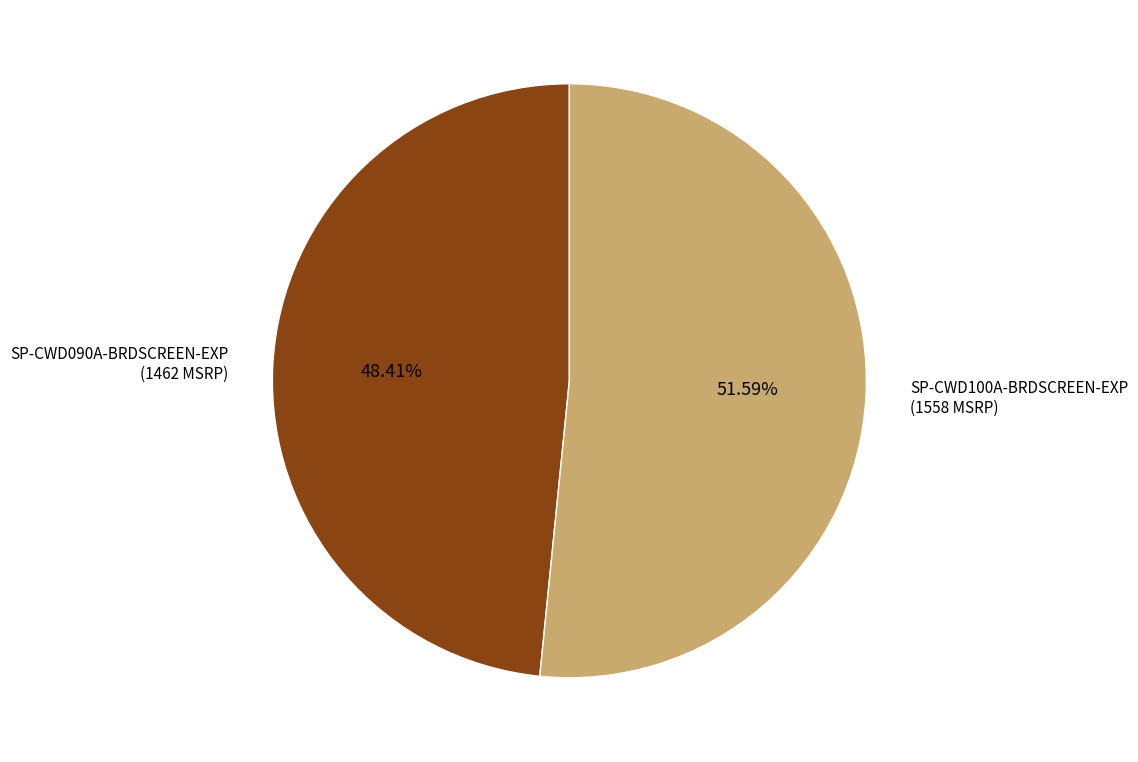

Does any single category account for the majority?

Yes